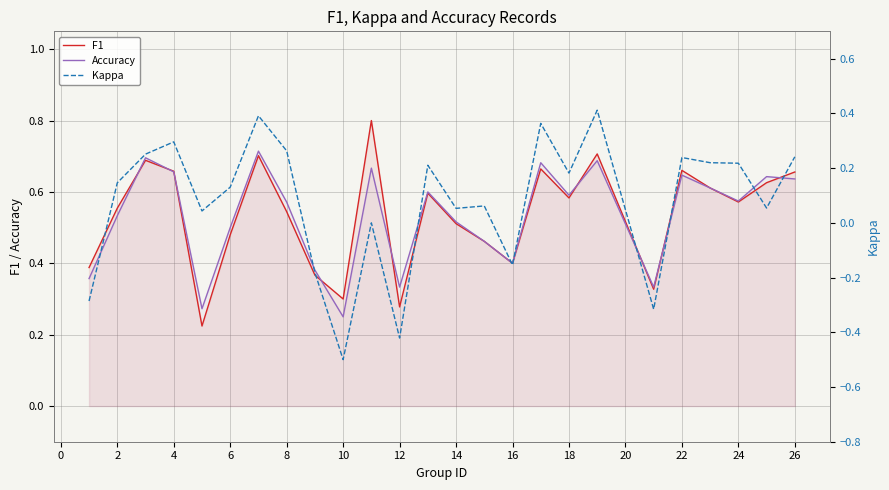

What is the maximum value for Kappa?

0.4